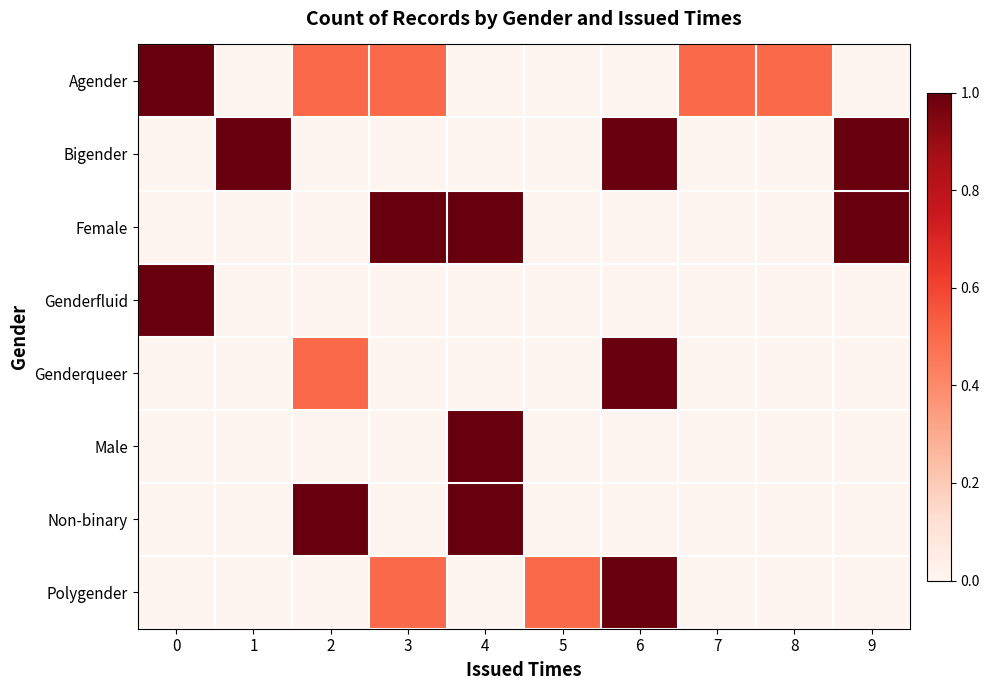

How many categories are shown in the chart?

10